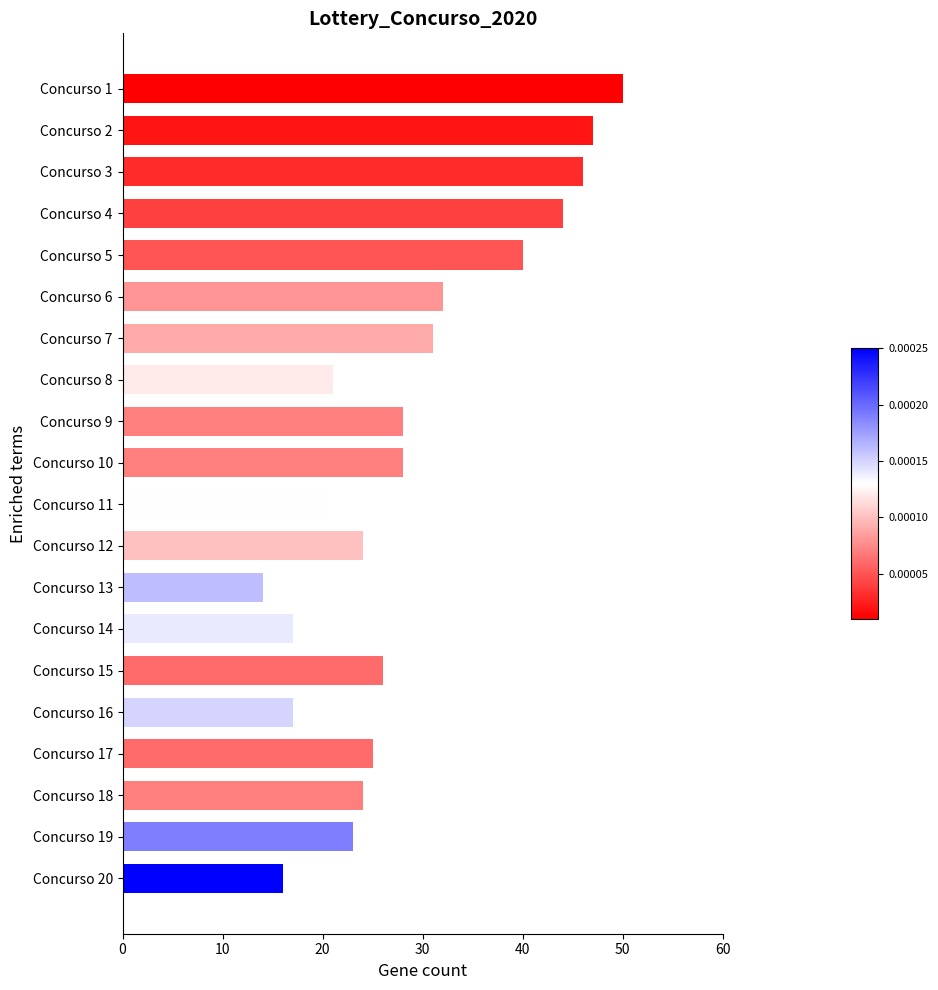

True or false: the data shows 24 at Concurso 12.

True